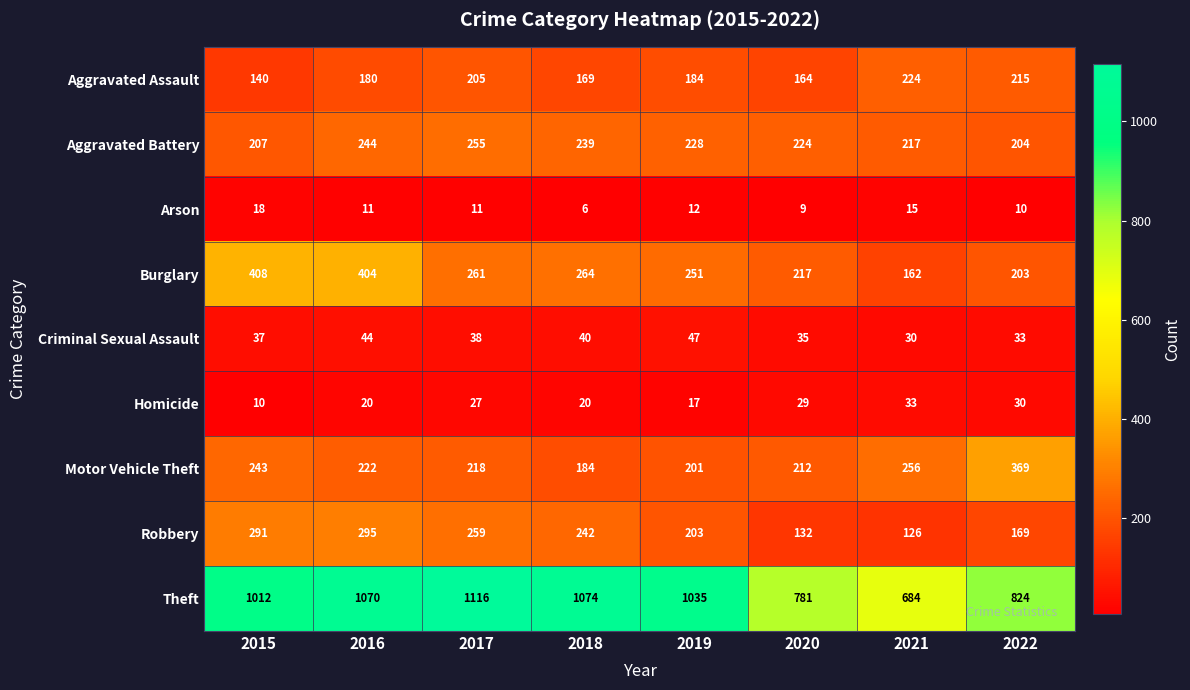

What is the smallest value displayed?

6